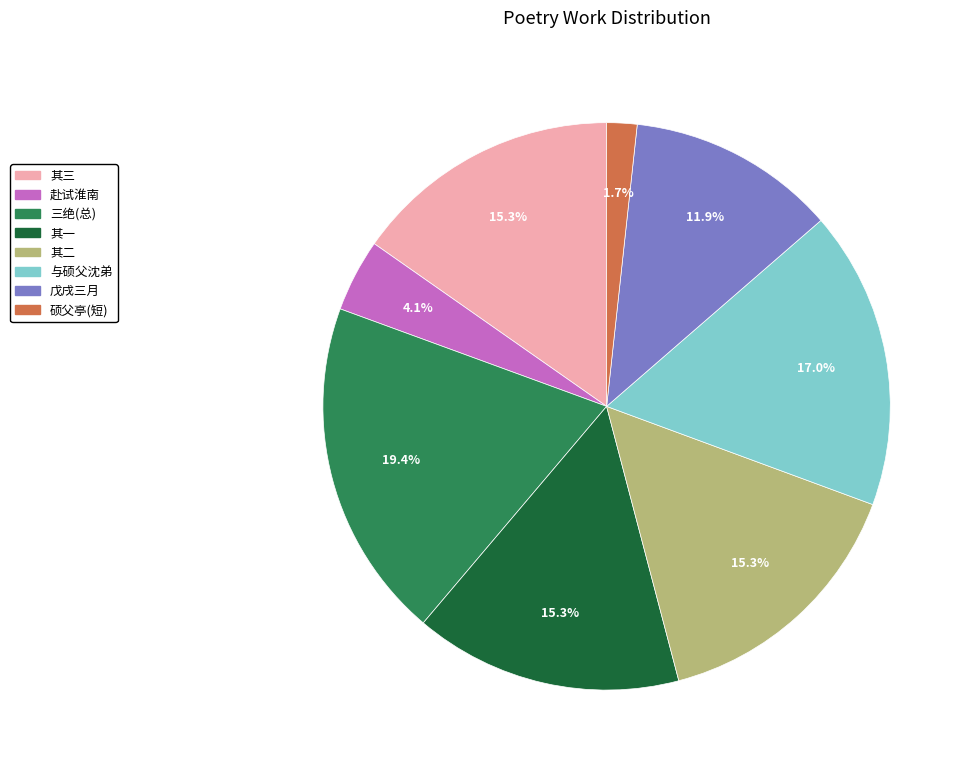

Does any single category account for the majority?

No